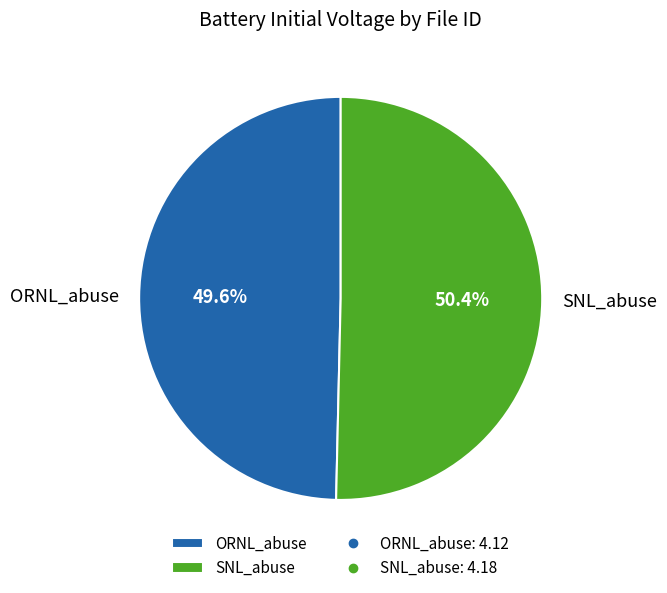

Is it true that SNL_abuse is 50% of the pie?

True